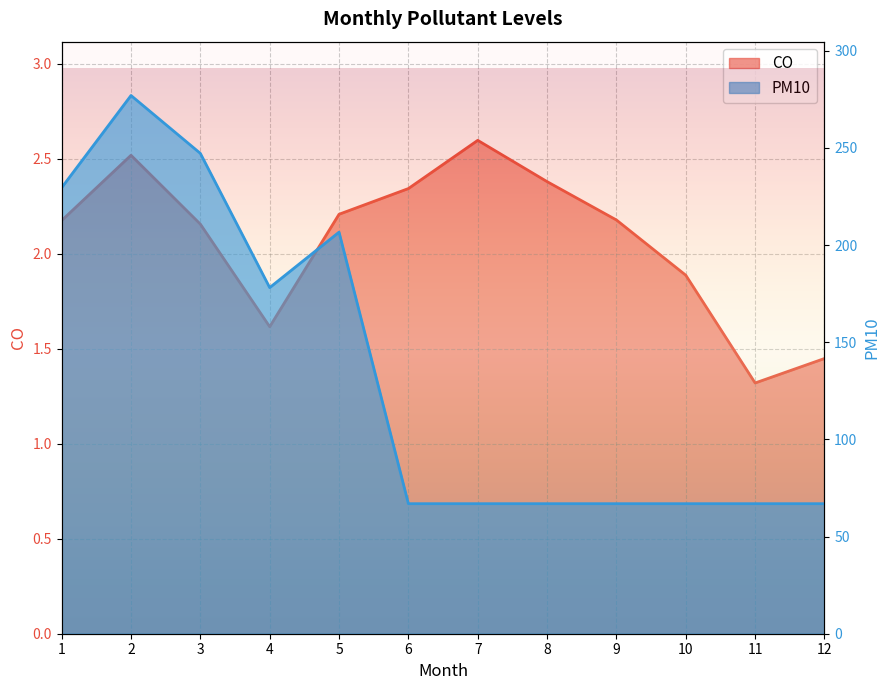

Between 2 and 5, which series saw the biggest shift?

PM10